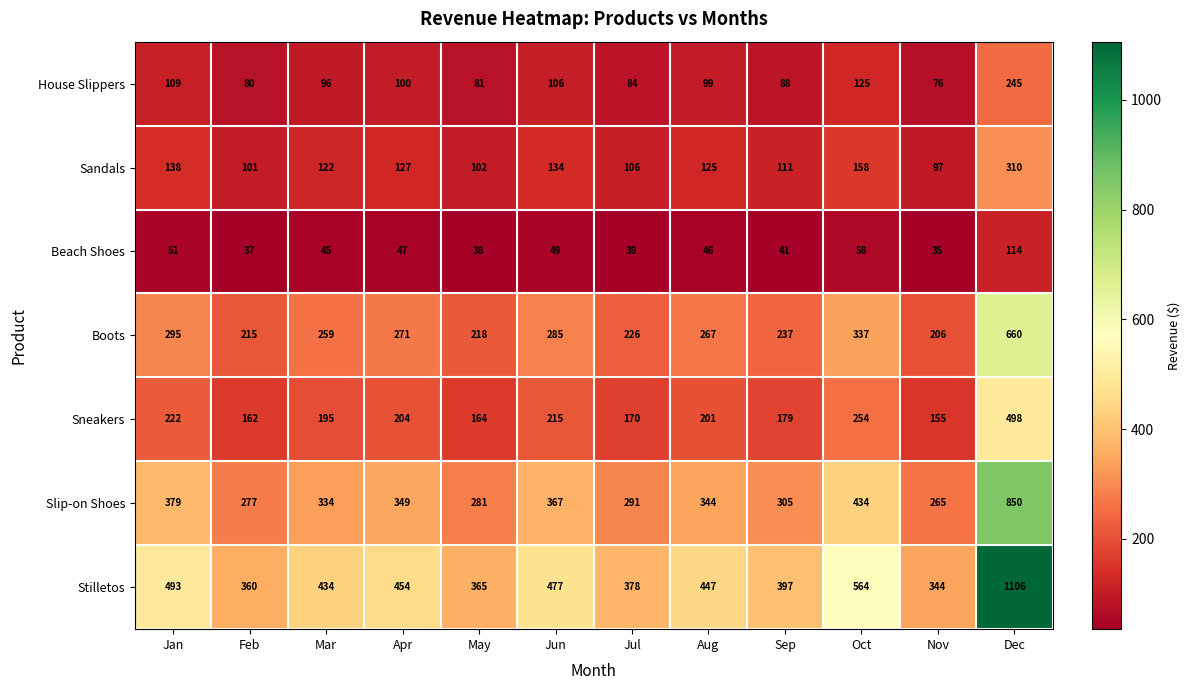

True or false: Boots has a value of 400 at Jan.

False